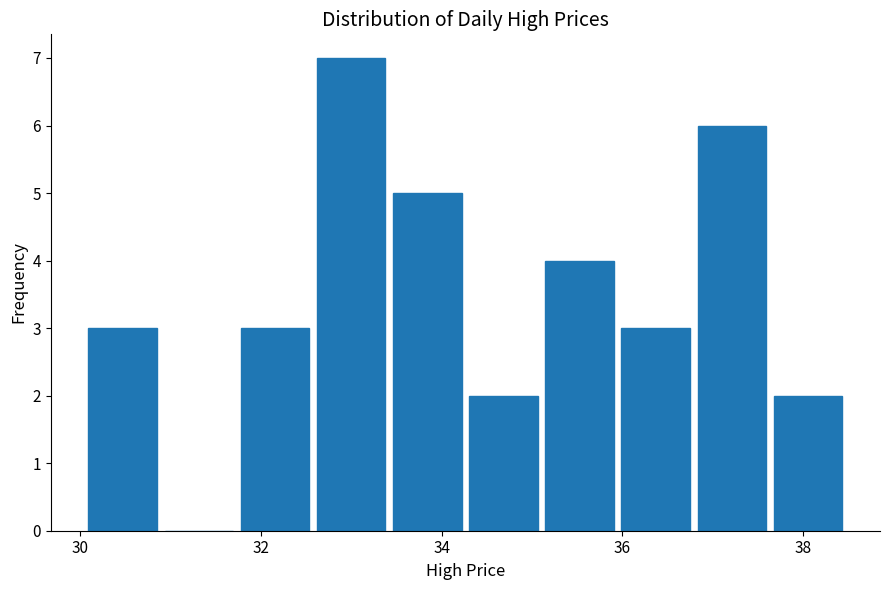

Over which range of the x-axis is the bar tallest?

32.6 to 33.4